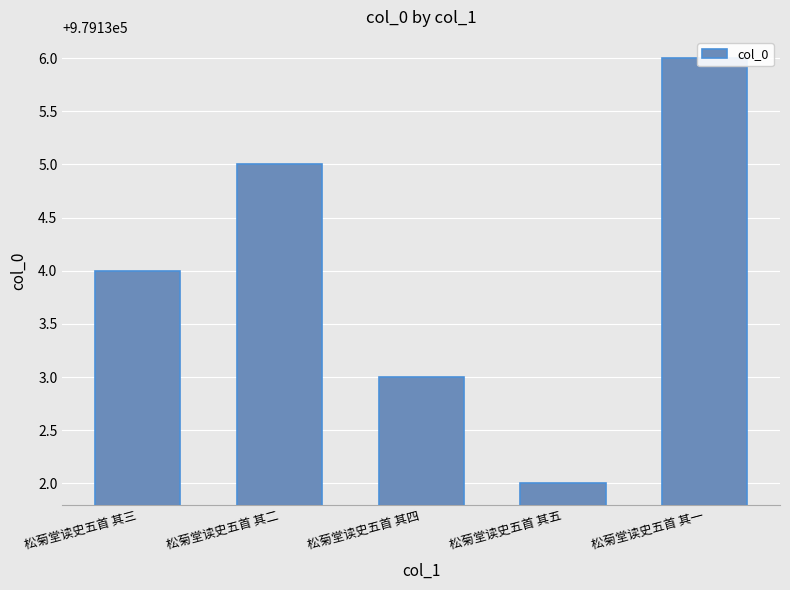

What is the sum of all values?

4895670